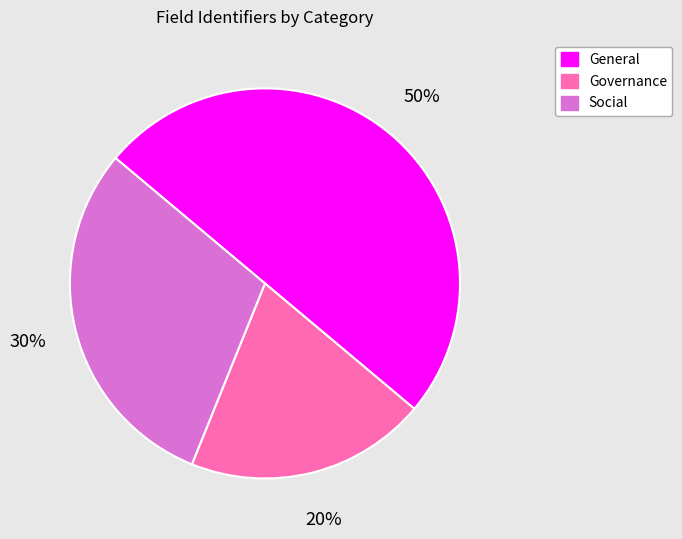

To the nearest percent, what percentage of the pie is Governance?

20%